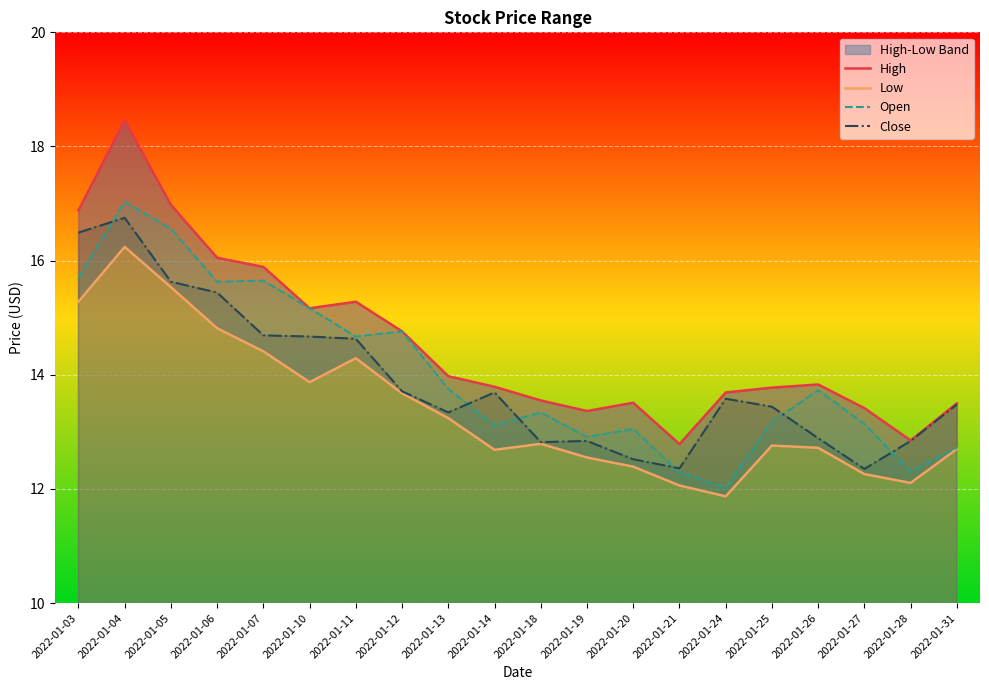

Which label corresponds to the largest value in the chart?

2022-01-04